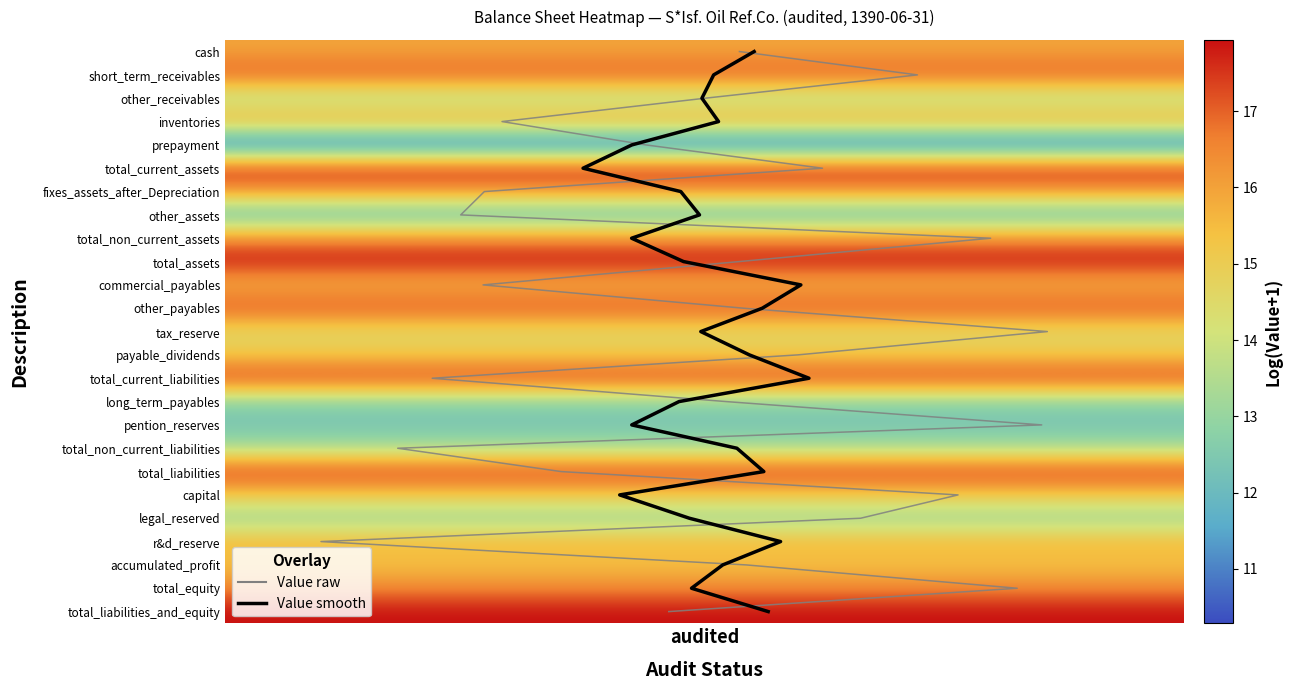

True or false: Value raw has a value of 22 at 14.

False